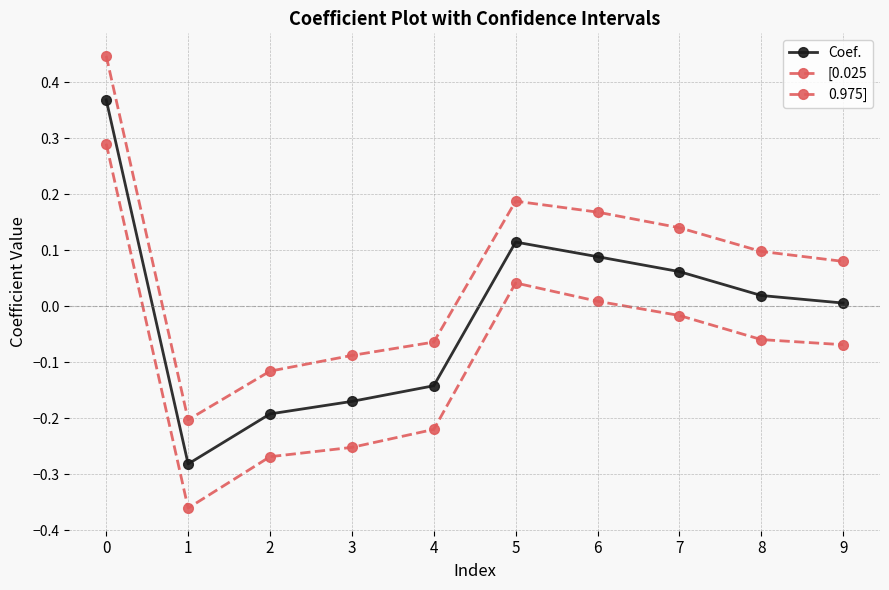

How many categories are shown in the chart?

10